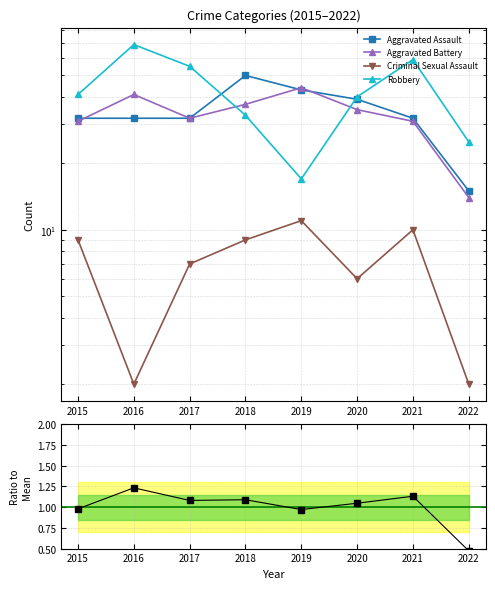

At which label does Aggravated Assault reach its peak?

2018